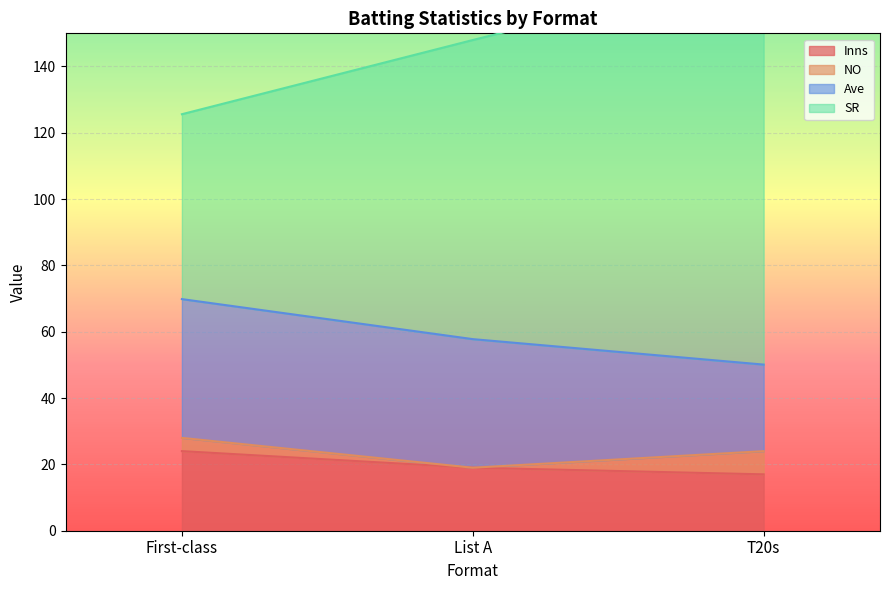

Rank the categories by SR value from lowest to highest.

First-class, List A, T20s